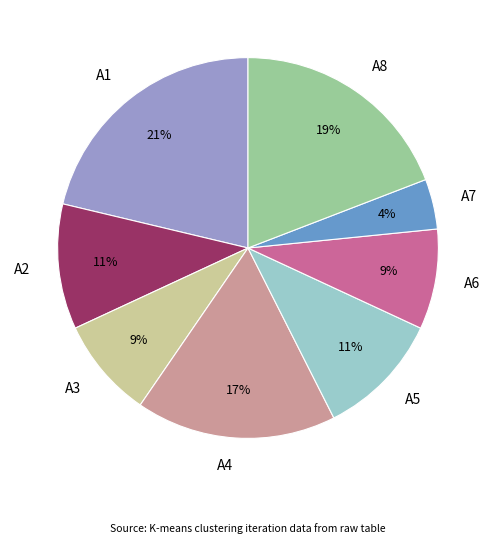

Is the sum of A2 and A5 greater than half?

No